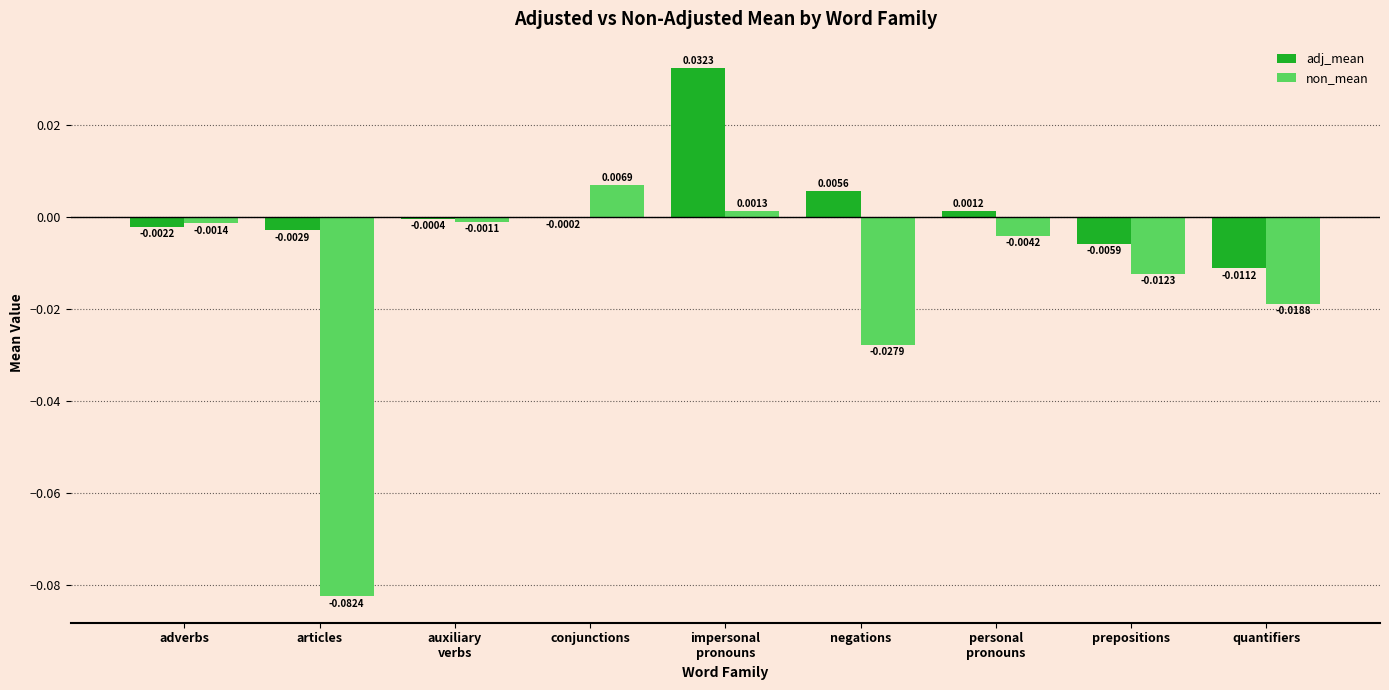

Is the value of adj_mean at negations greater than the value of non_mean at negations?

Yes